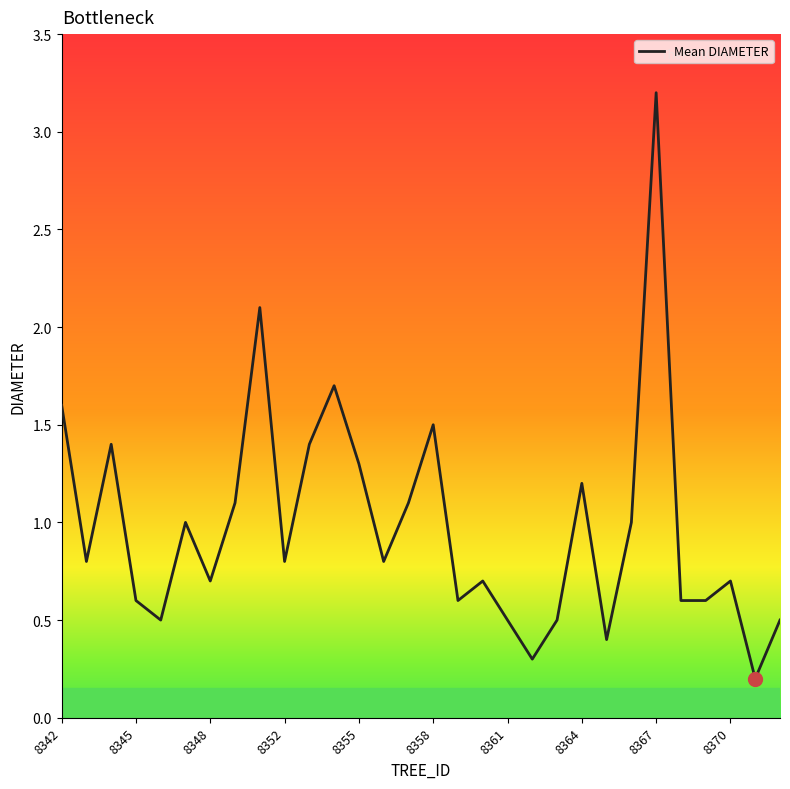

What is the average value?

1.0